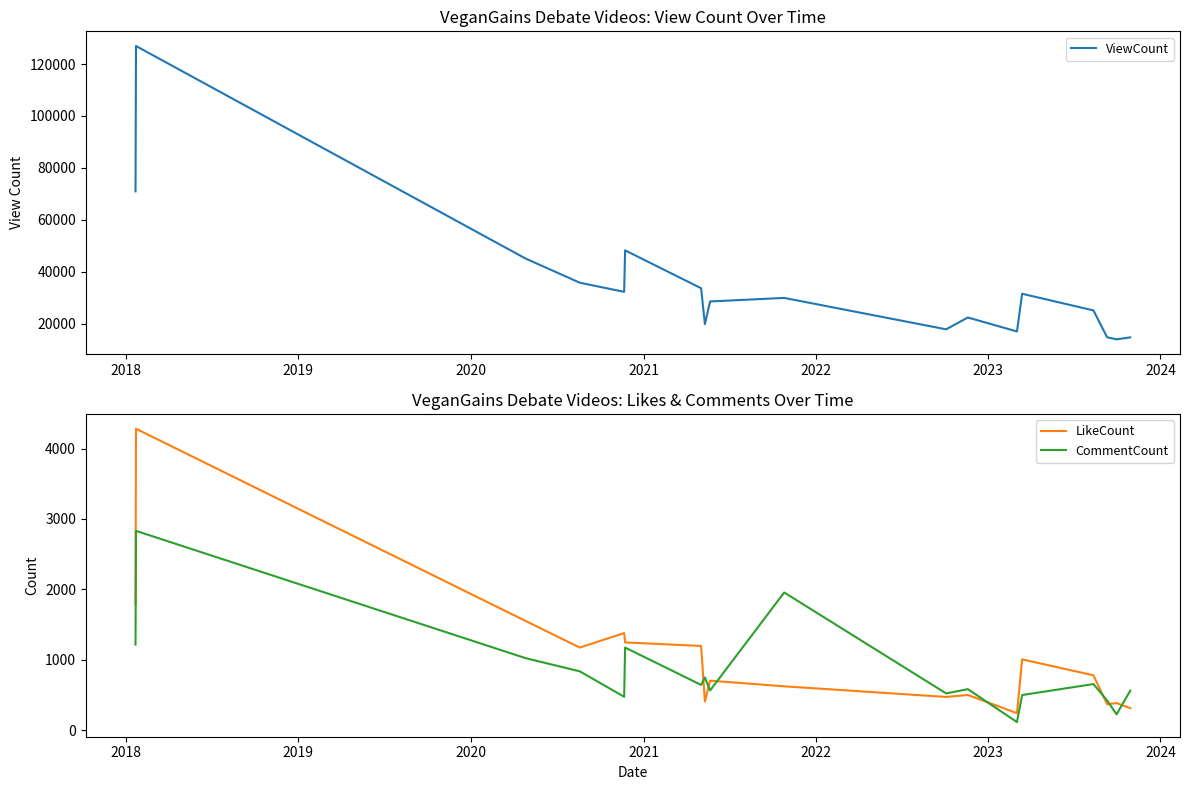

Which series ends up on top after the final intersection of LikeCount and CommentCount?

CommentCount